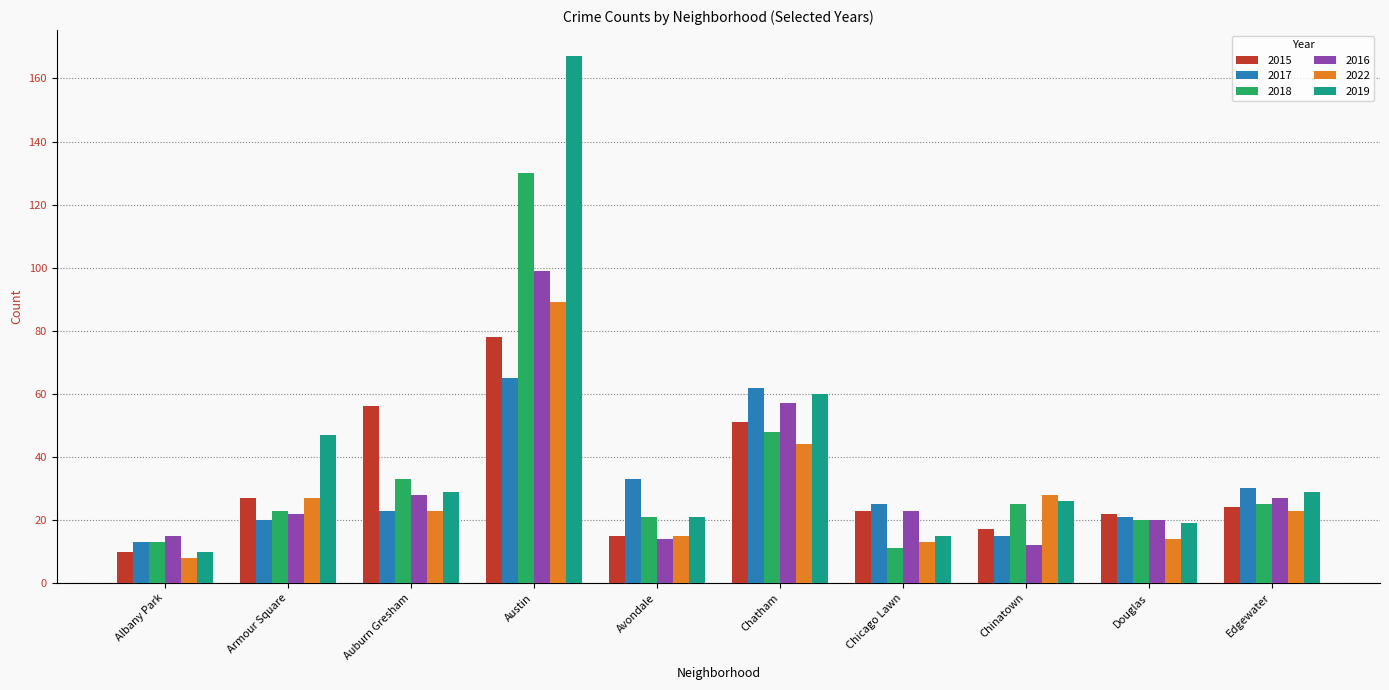

Is it true that 2018 equals 25 at Chinatown?

True